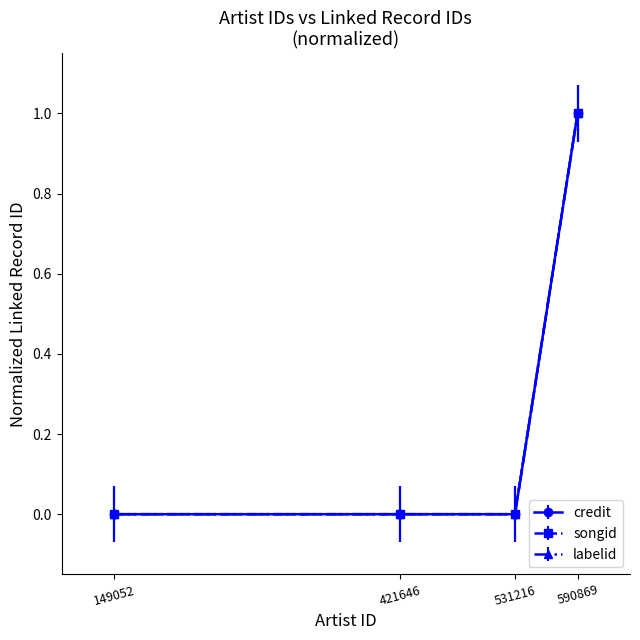

Is this an area chart (filled region under the line)?

No